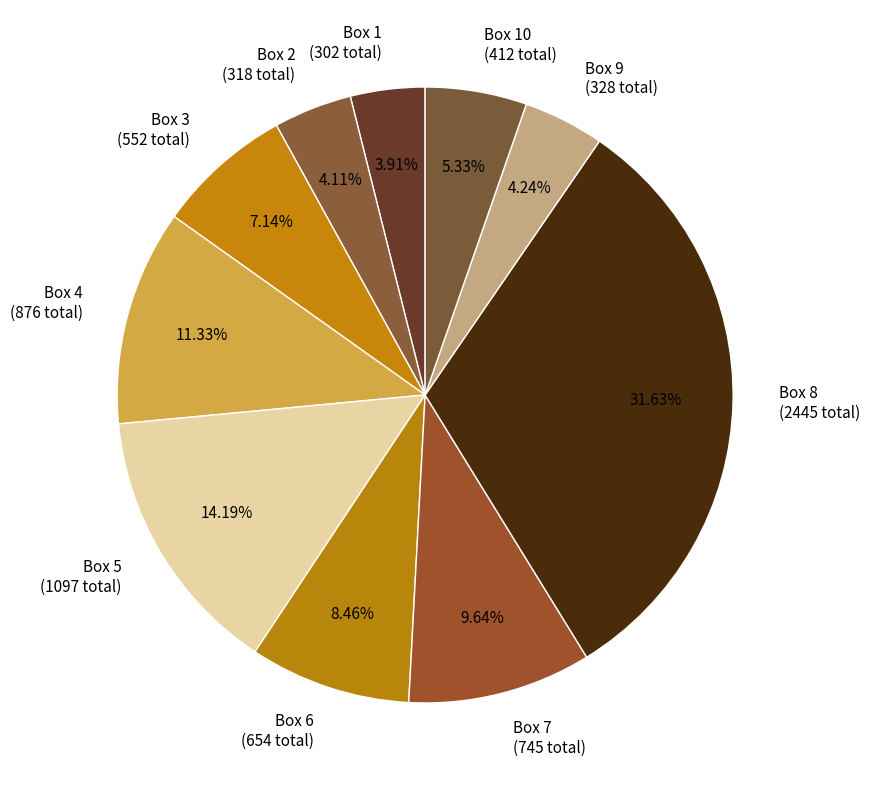

Is the sum of Box 5 (1097 total) and Box 4 (876 total) greater than half?

No